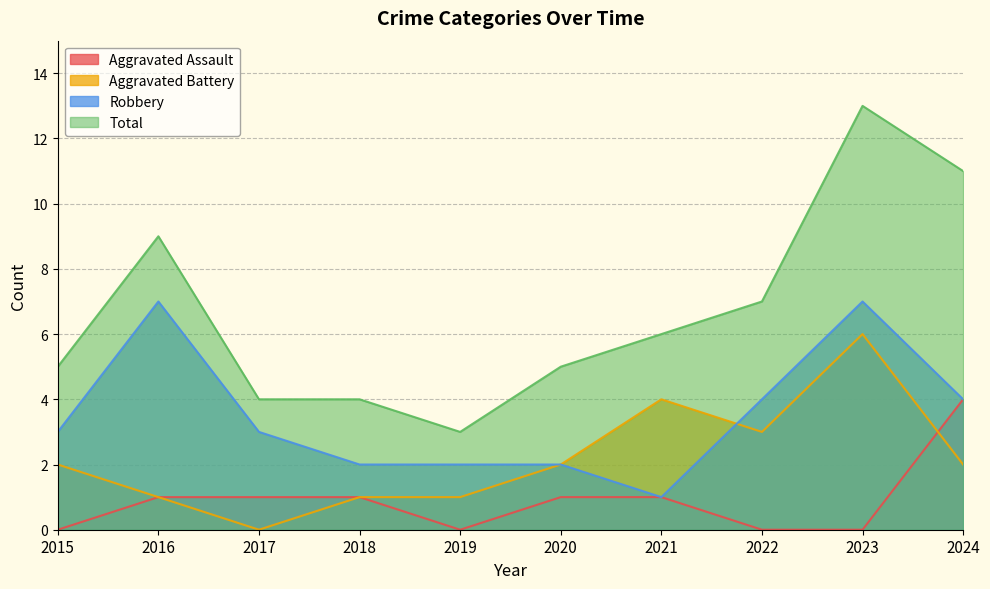

After their last crossing, which series has the higher values: Aggravated Assault or Aggravated Battery?

Aggravated Assault